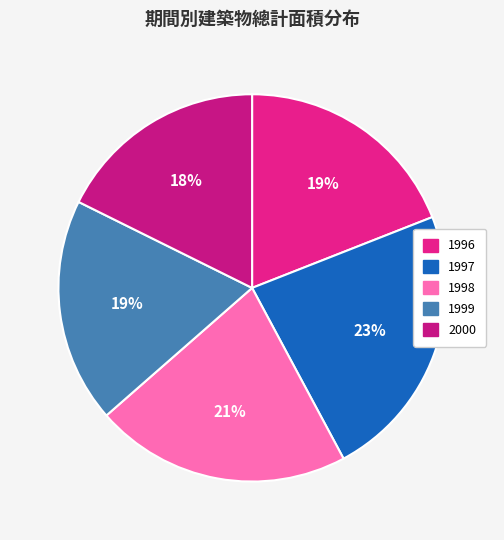

What is the ratio of the value at 1996 to the value at 1997?

0.8